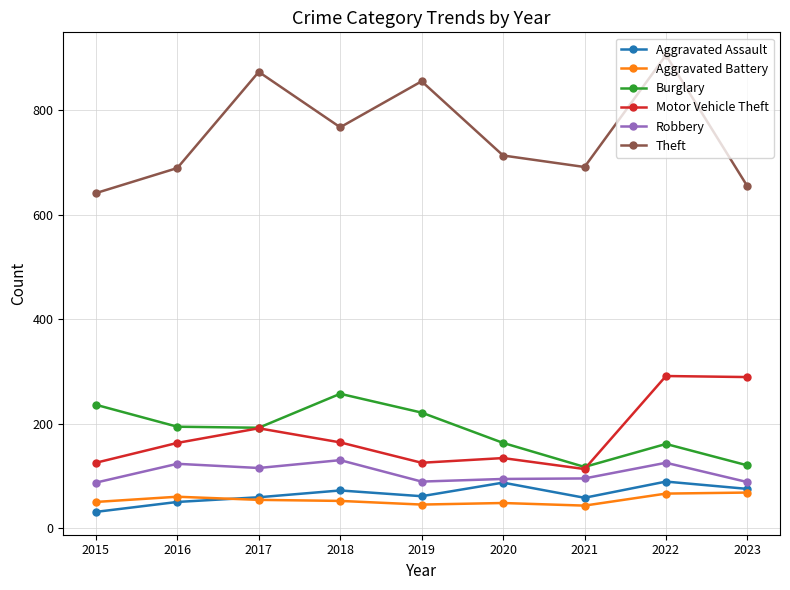

Where is the first local minimum for Robbery?

2017